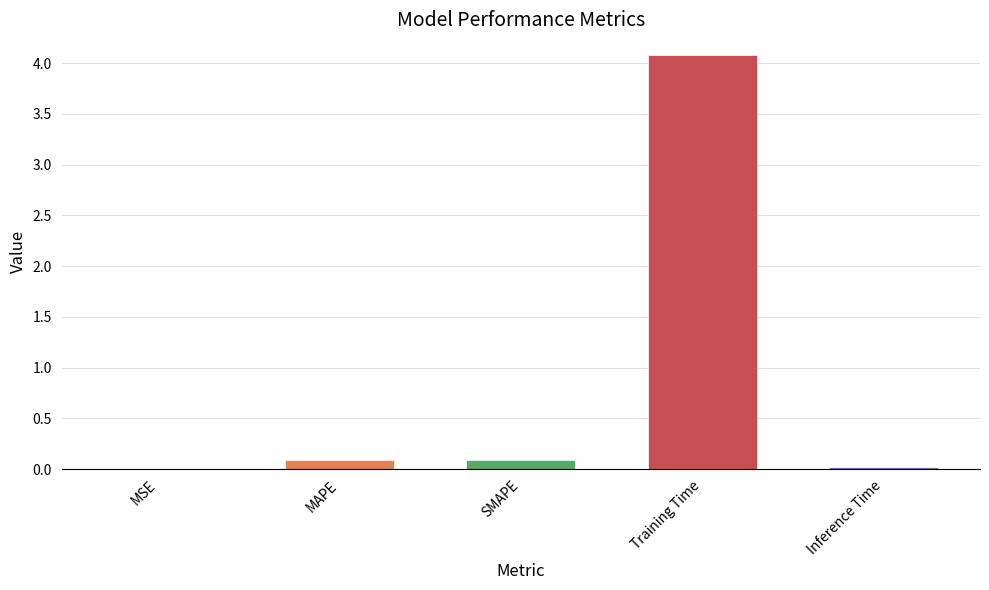

Is it true that the value at MSE is 0.0?

True